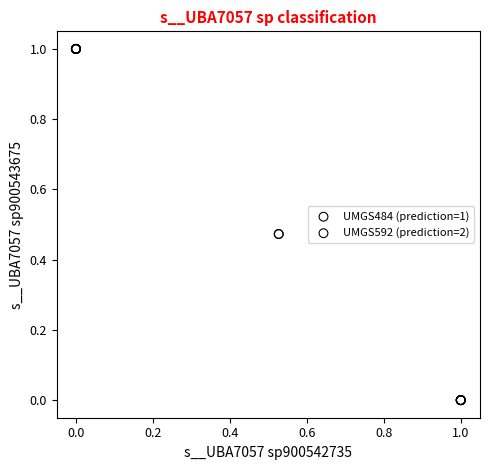

What are all the series names shown in the legend?

UMGS484 (prediction=1), UMGS592 (prediction=2)